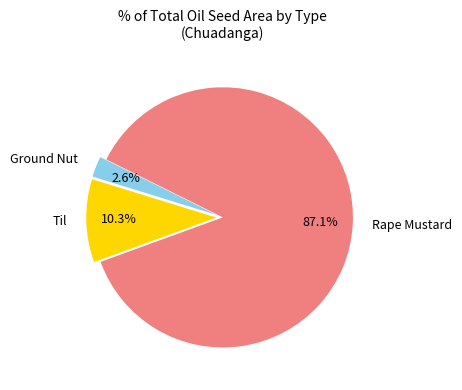

Rank the categories by value from lowest to highest.

Ground Nut, Til, Rape Mustard